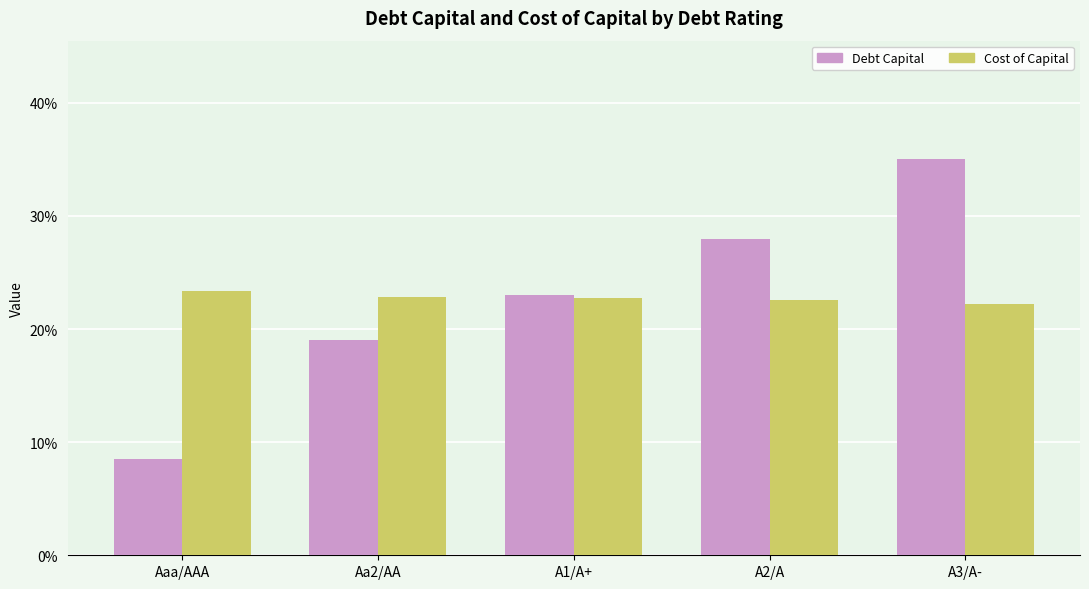

Which series has the largest range (max minus min)?

Debt Capital